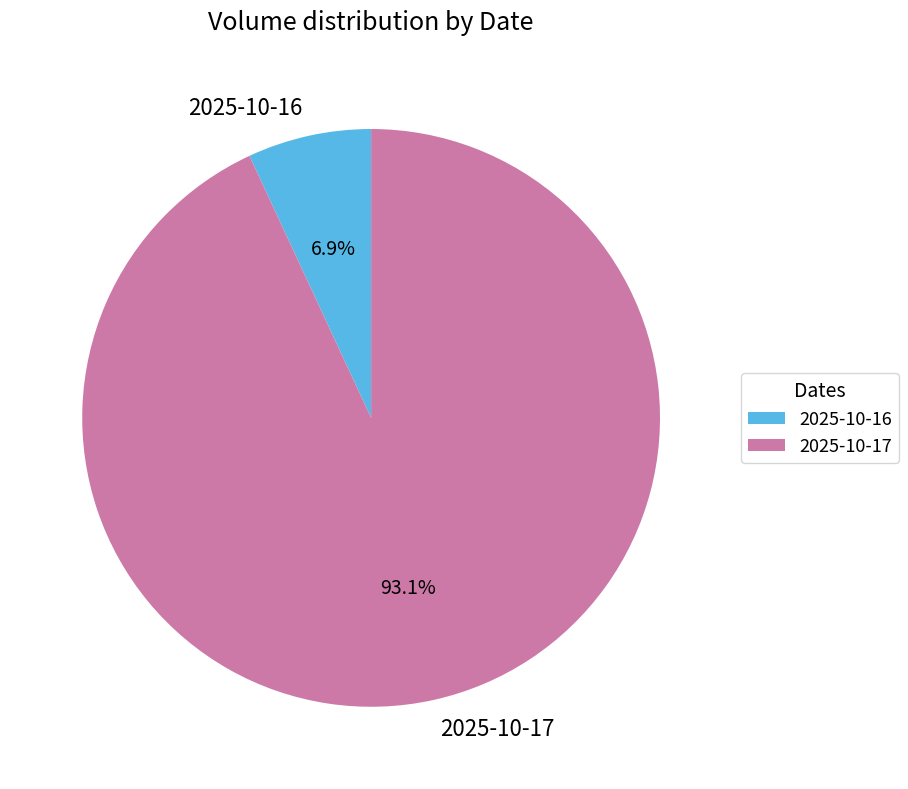

The 2025-10-16 slice represents 7% of the pie. True or false?

True